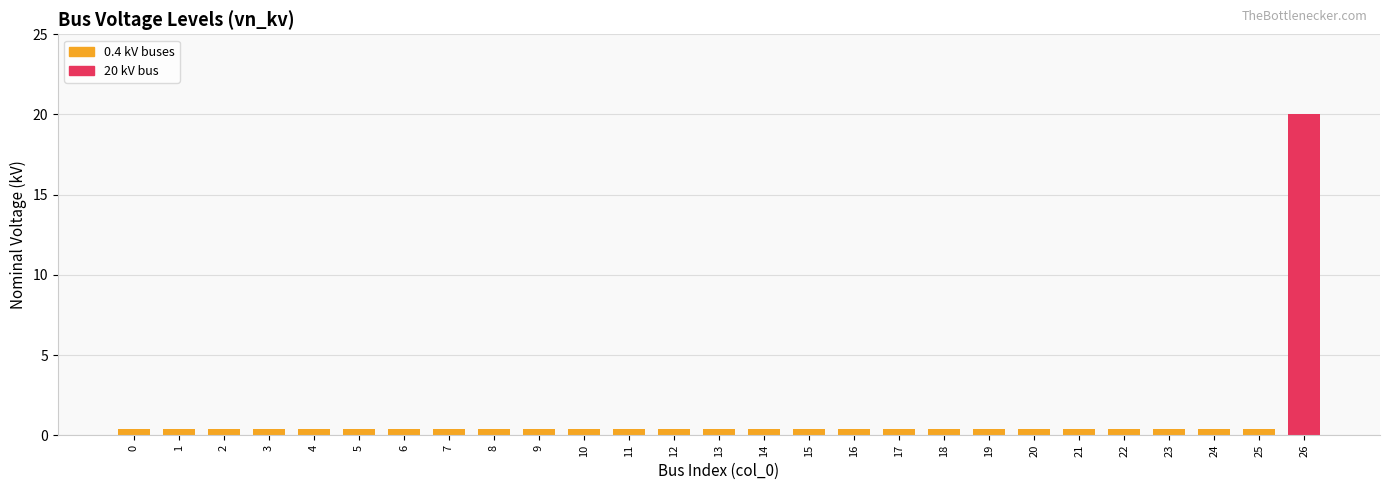

What is the smallest value displayed?

0.4